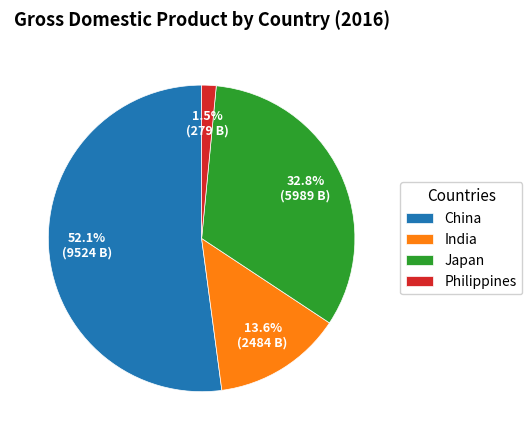

Is China the majority of the pie?

Yes